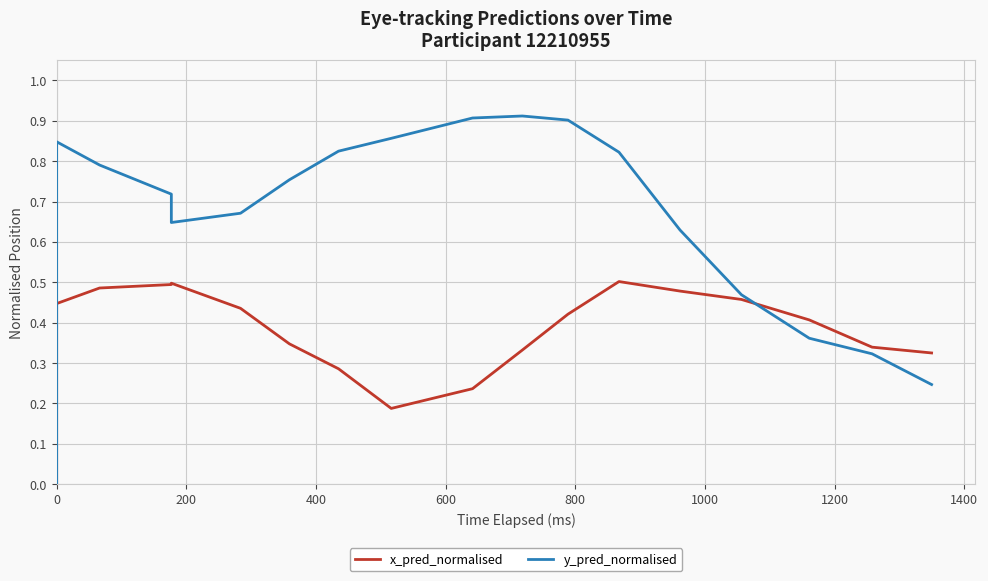

How many values in the y_pred_normalised series exceed 0?

17